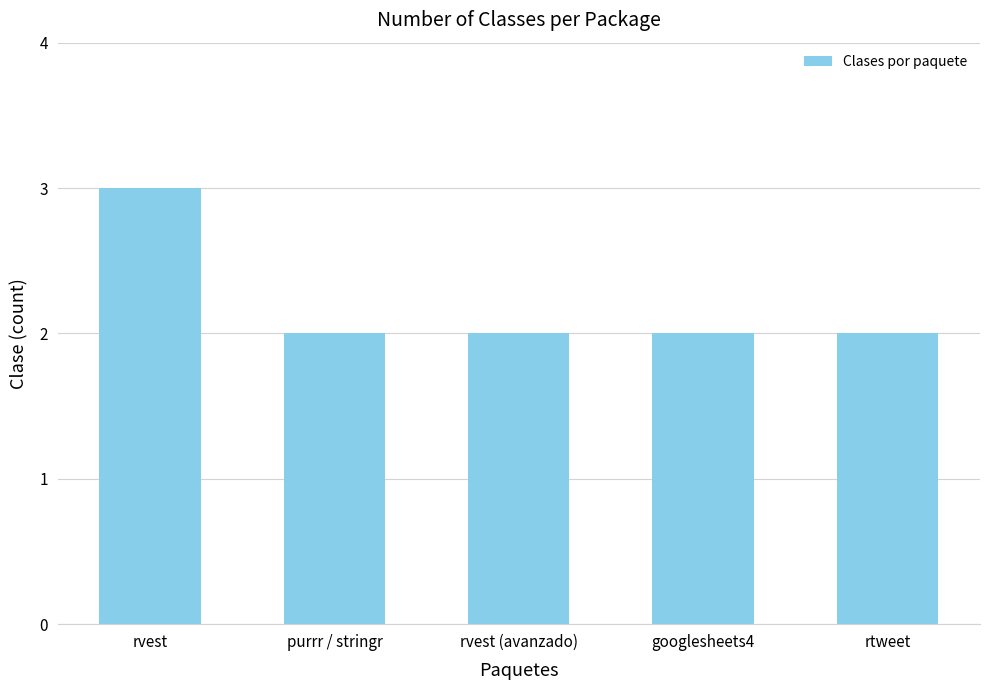

What is the minimum value shown in the chart?

2